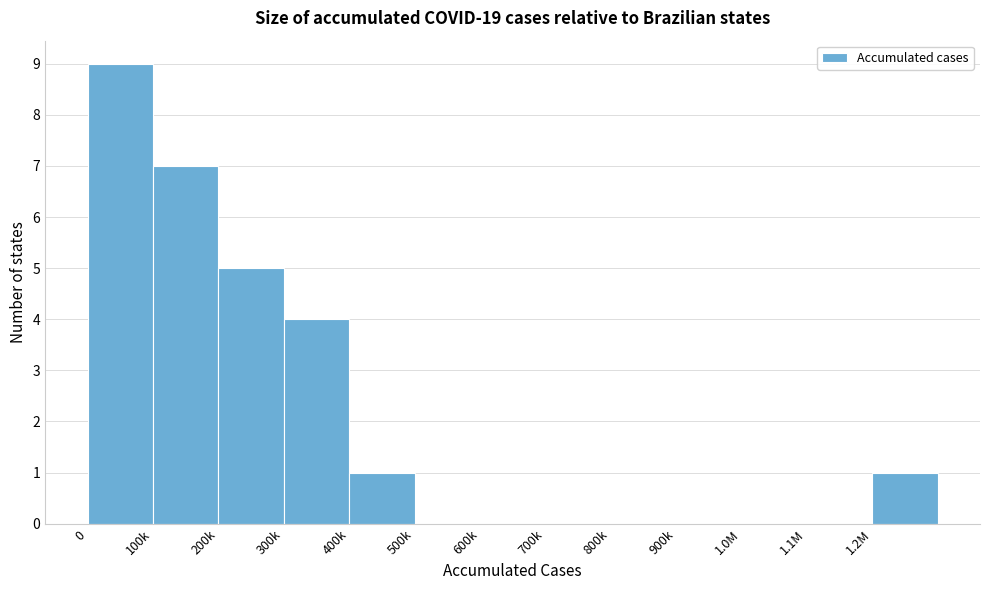

Reading left to right, what are all the values shown in this chart?

0=9	100k=7	200k=5	300k=4	400k=1	500k=0	600k=0	700k=0	800k=0	900k=0	1.0M=0	1.1M=0	1.2M=1